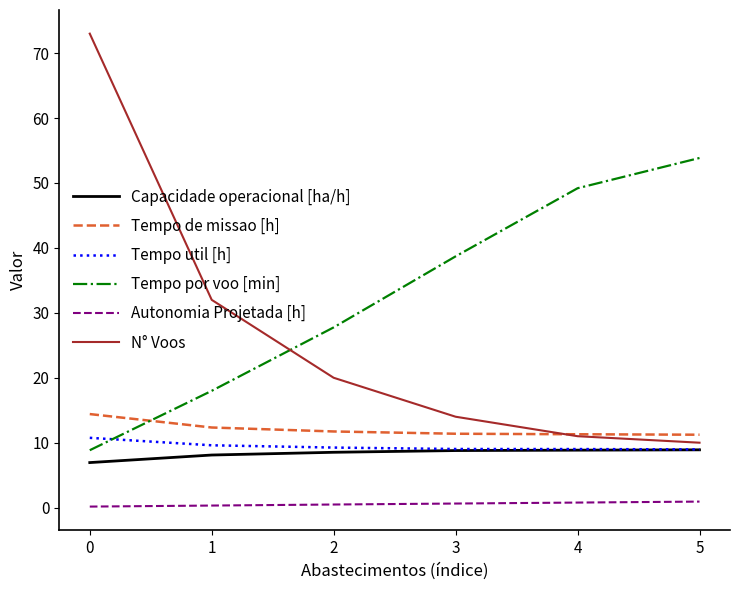

What is the approximate value of N° Voos at 2?

20.0